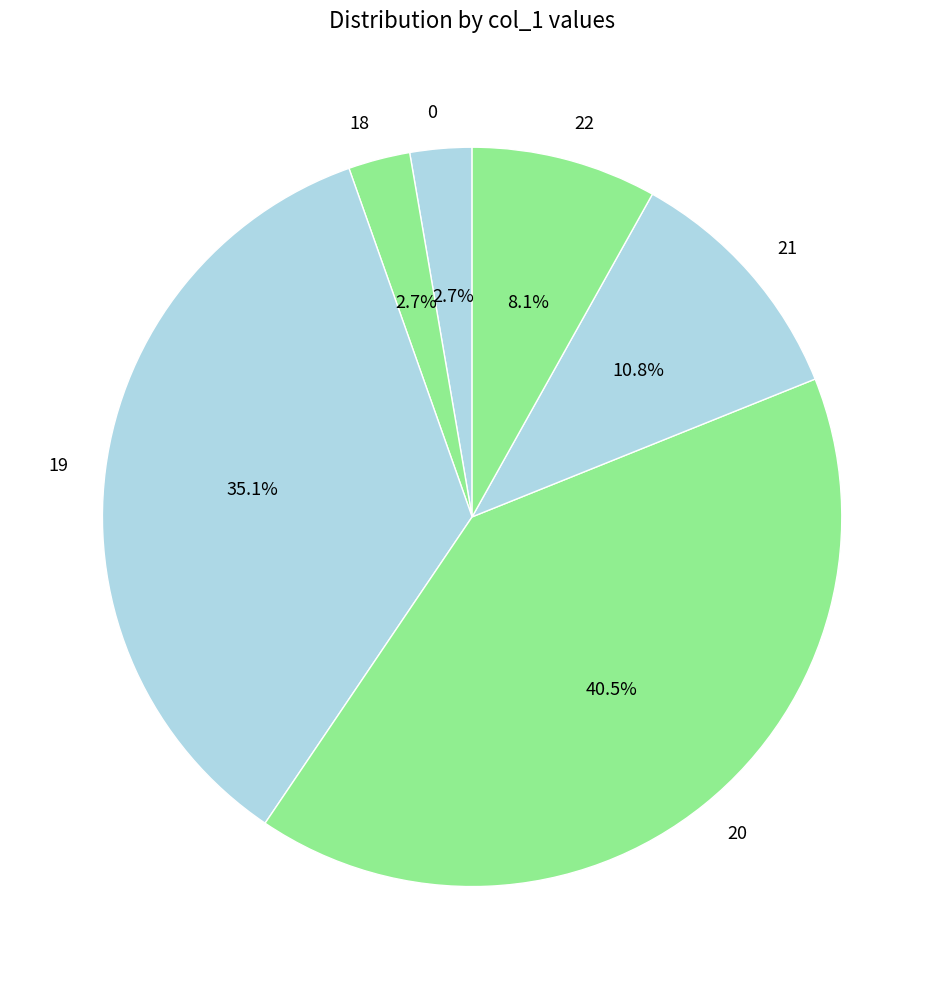

To the nearest percent, what portion does 19 represent?

35%